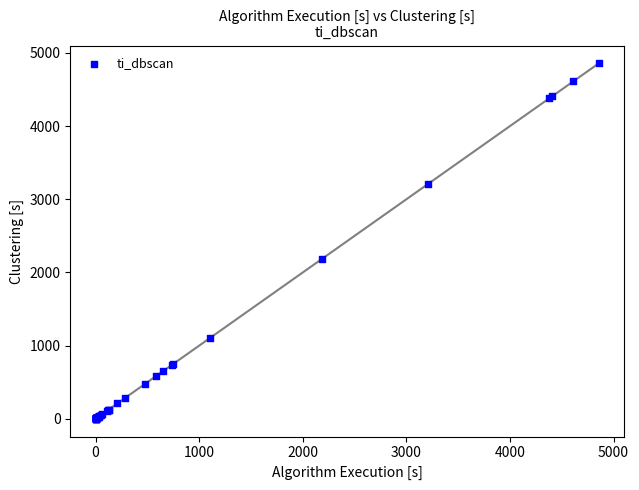

What Y value in the scatter plot is closest to 2428?

2184.0